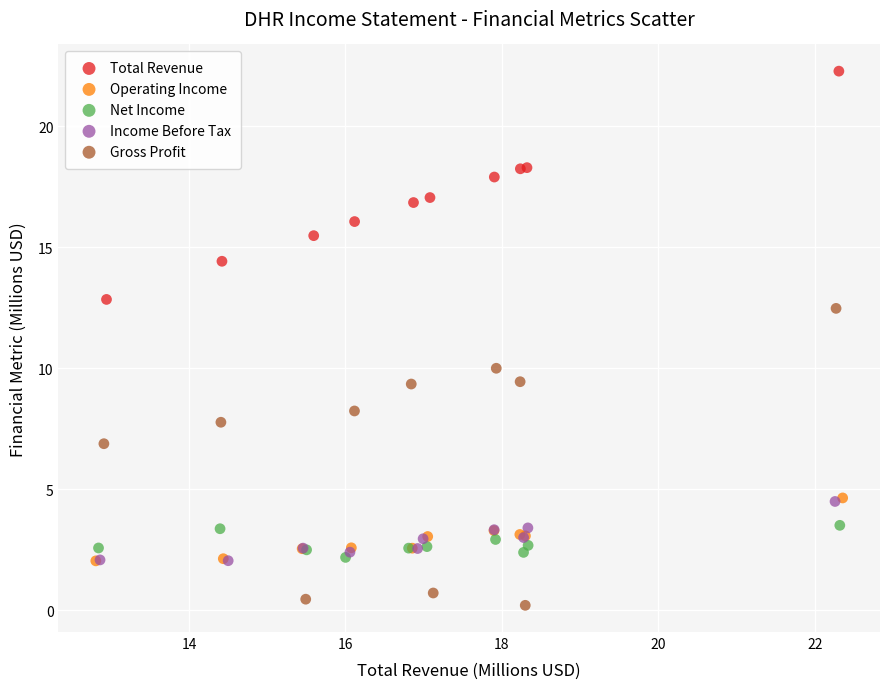

Which series contains the highest Y value?

Total Revenue